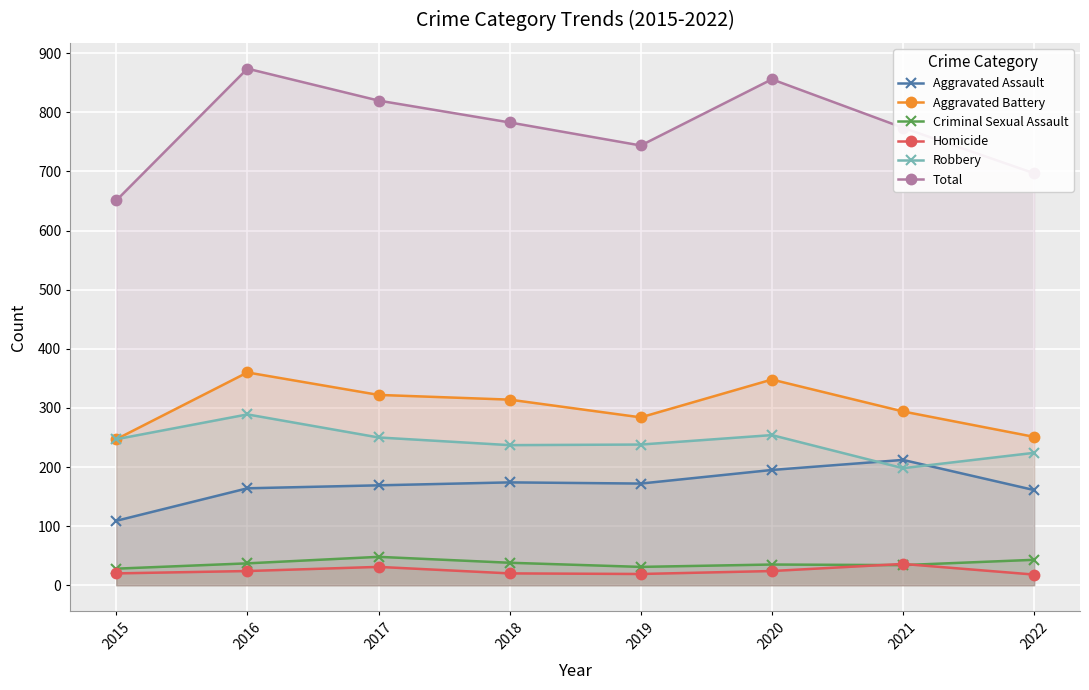

True or false: Aggravated Battery and Criminal Sexual Assault cross at least once.

False